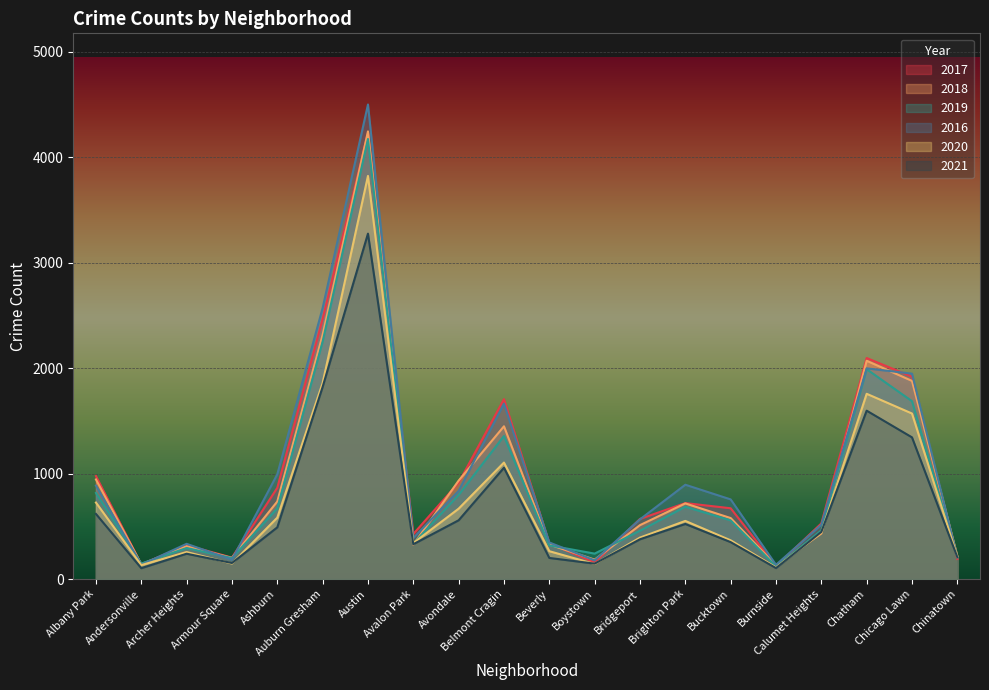

True or false: 2020 and 2018 intersect in this chart.

True